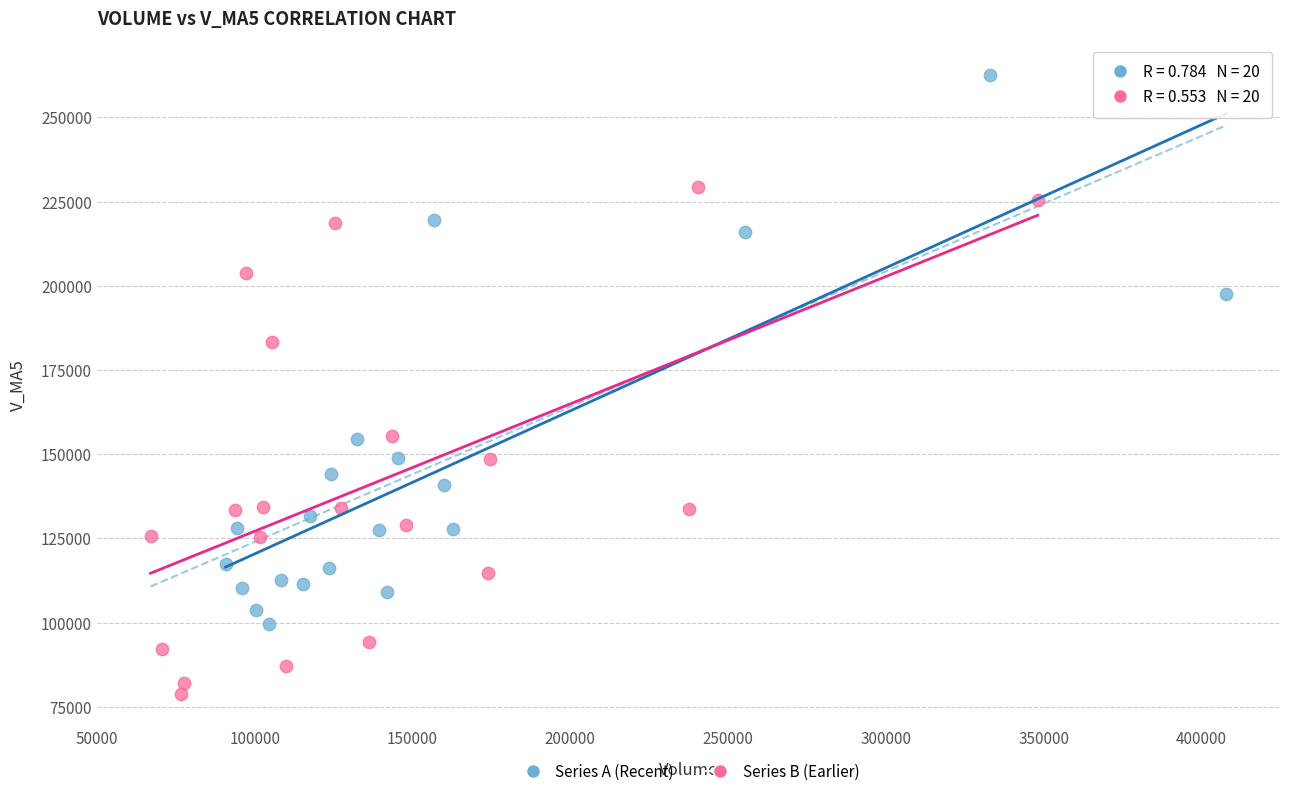

Which series reaches the maximum Y coordinate?

Series A (Recent)